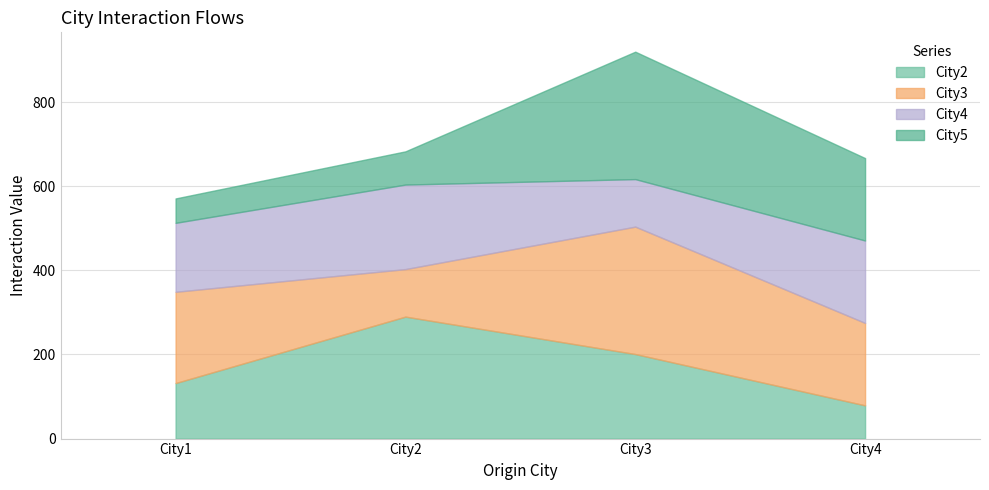

Which category has the highest value across all series?

City3